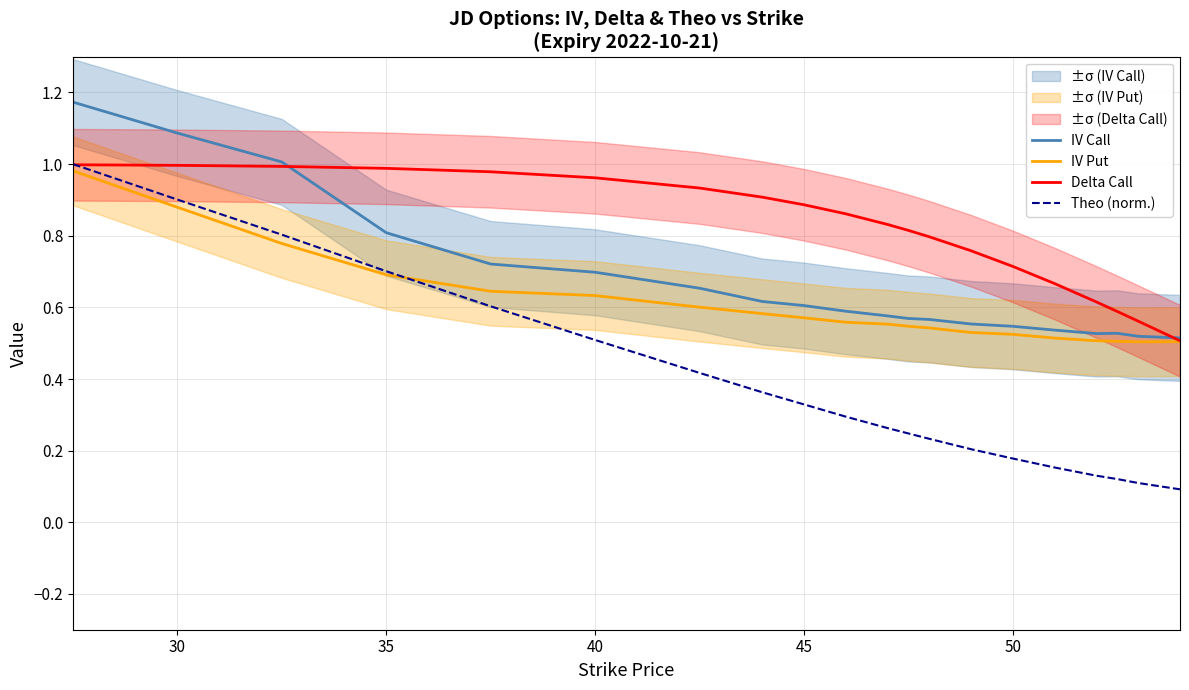

True or false: Theo (norm.) has a value of 0.5 at 45.

False